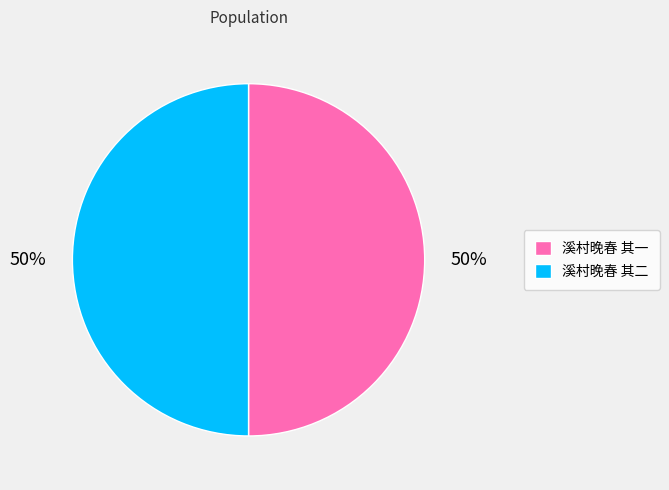

To the nearest percent, what is the combined percentage of 溪村晚春 其一 and 溪村晚春 其二?

100%